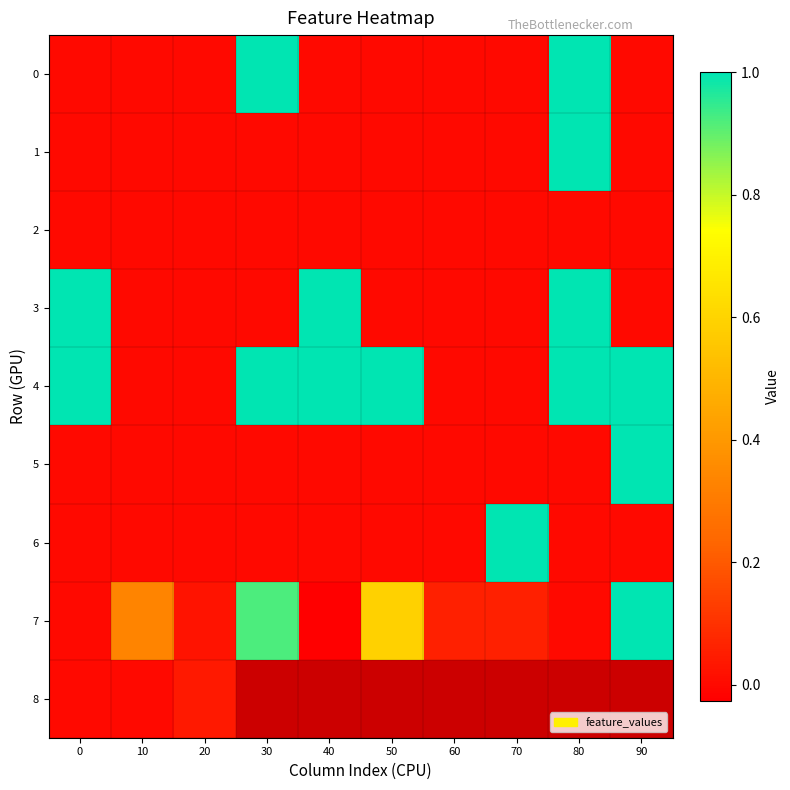

How many values in 0 are above zero?

2